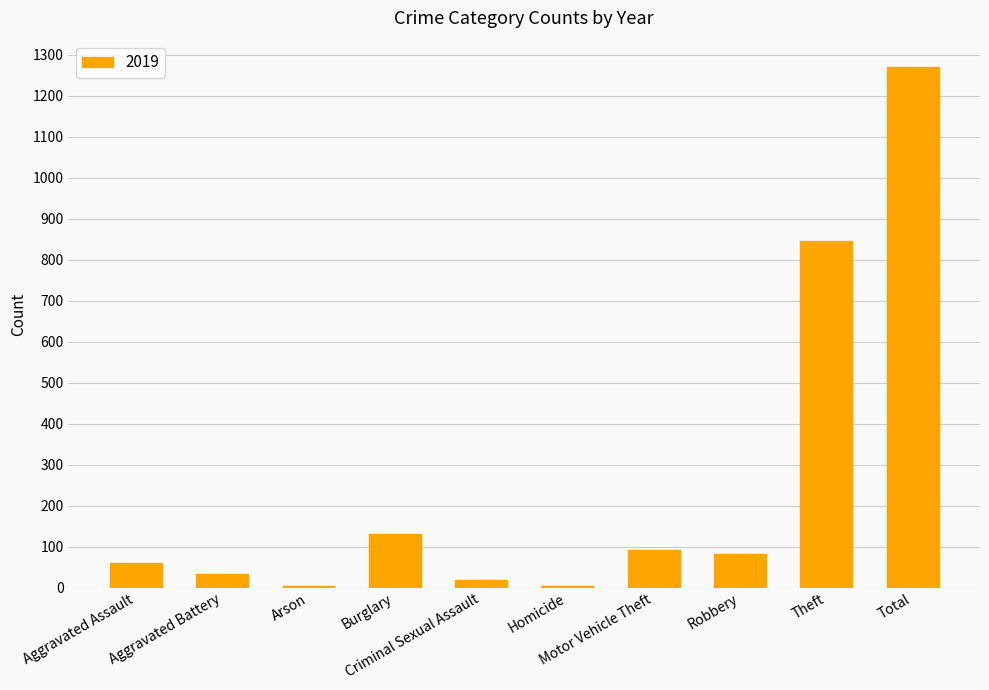

What is the sum of all values?

2542